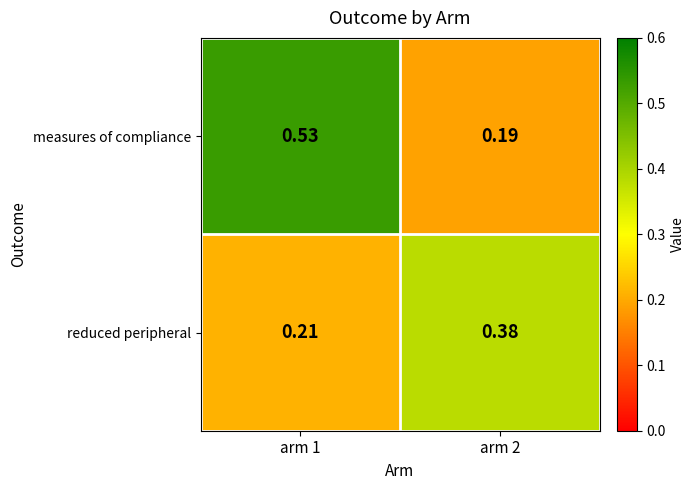

Which series has the largest total across all categories?

measures of compliance